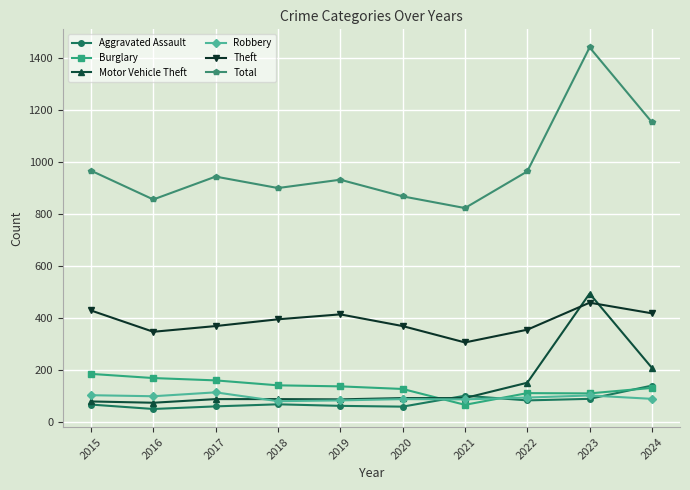

True or false: Motor Vehicle Theft and Robbery intersect in this chart.

True